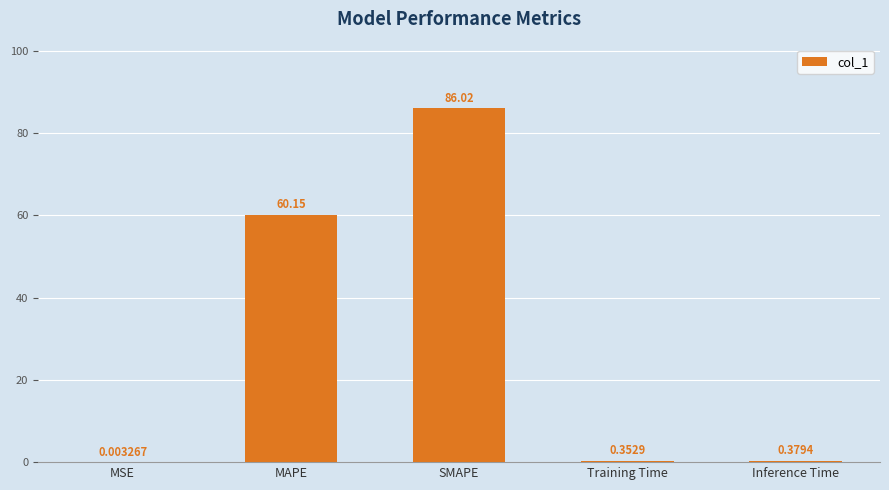

Is it true that the value at SMAPE is 148.2?

False